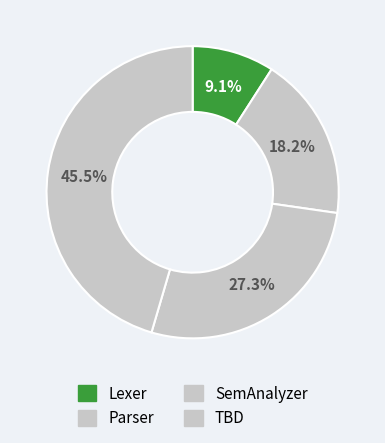

Which category has the smallest portion of the pie?

Lexer